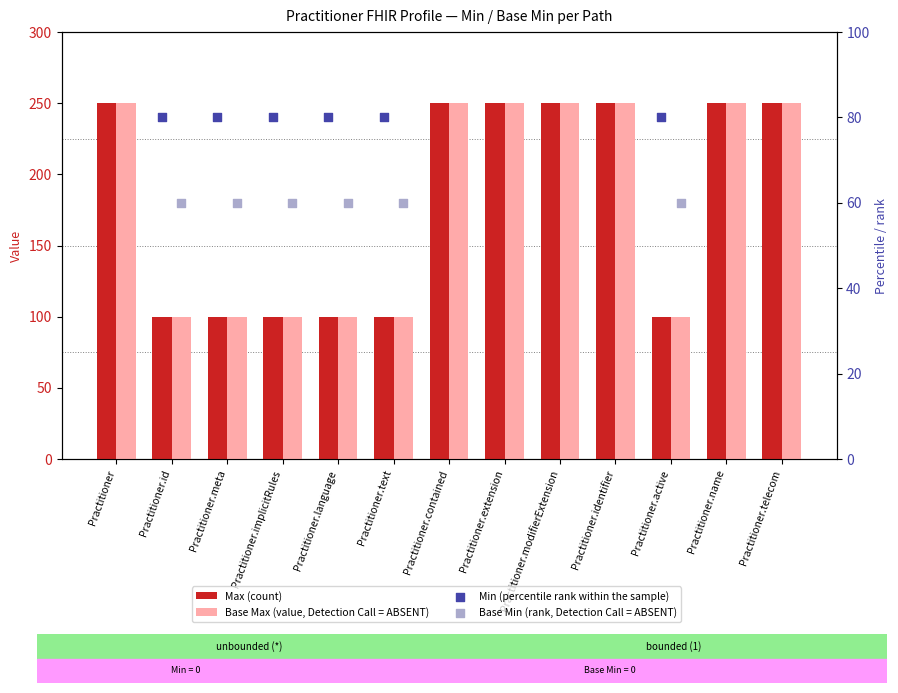

Which series has the largest Y range (max minus min)?

Max (count)